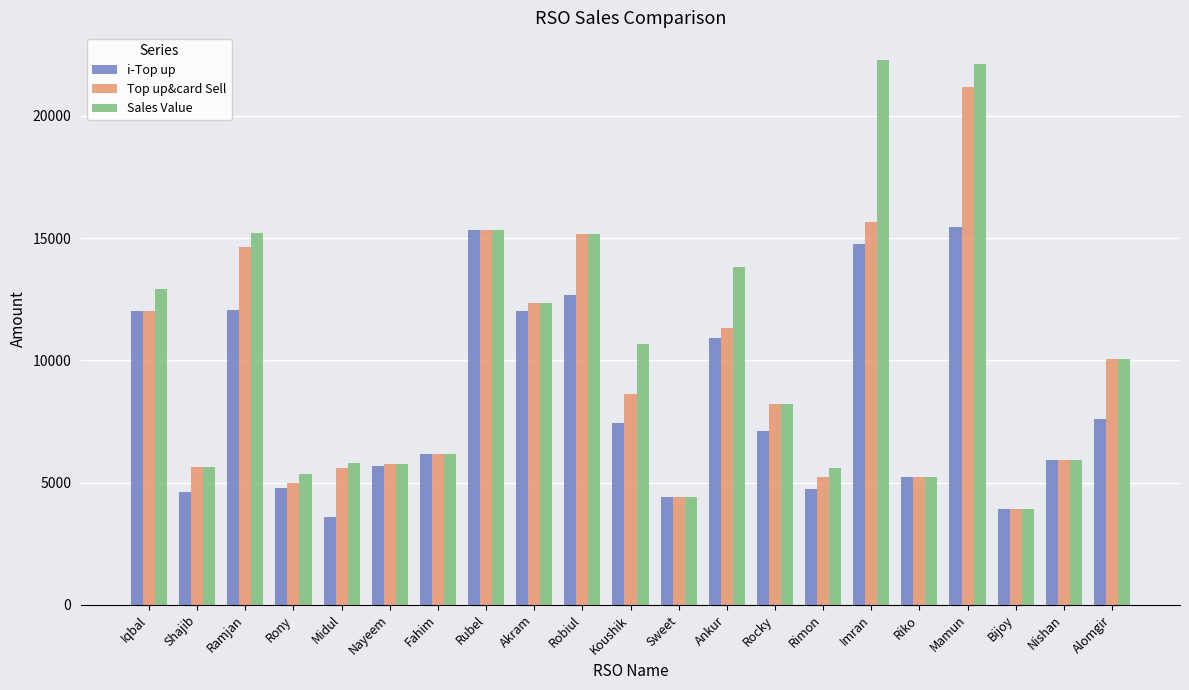

List the series in order of their peak value, highest first.

Sales Value, Top up&card Sell, i-Top up